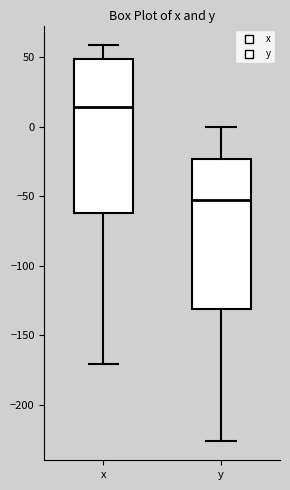

Reading left to right, read every box against the y-axis: the position of its median line, the range the box covers, and the ends of its whiskers. The values are not printed on the chart, so give them approximately, as read against the axis.

x: median 15, box -60 to 50, whiskers -170 to 60
y: median -55, box -130 to -25, whiskers -225 to 0